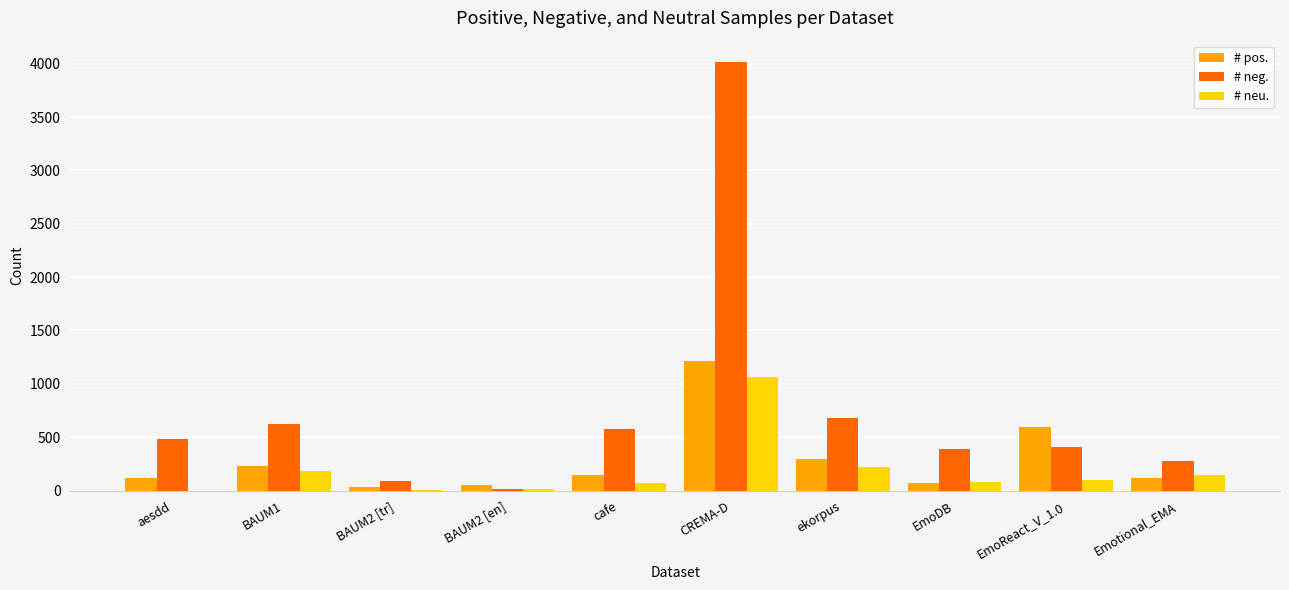

Which series changed the most between BAUM1 and Emotional_EMA?

# neg.